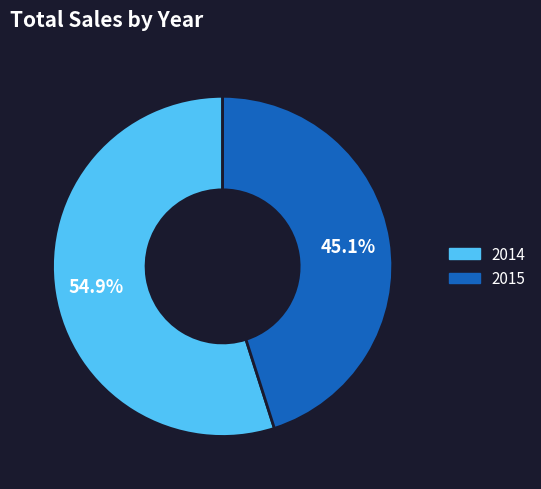

To the nearest percent, what percentage of the pie is 2014?

55%